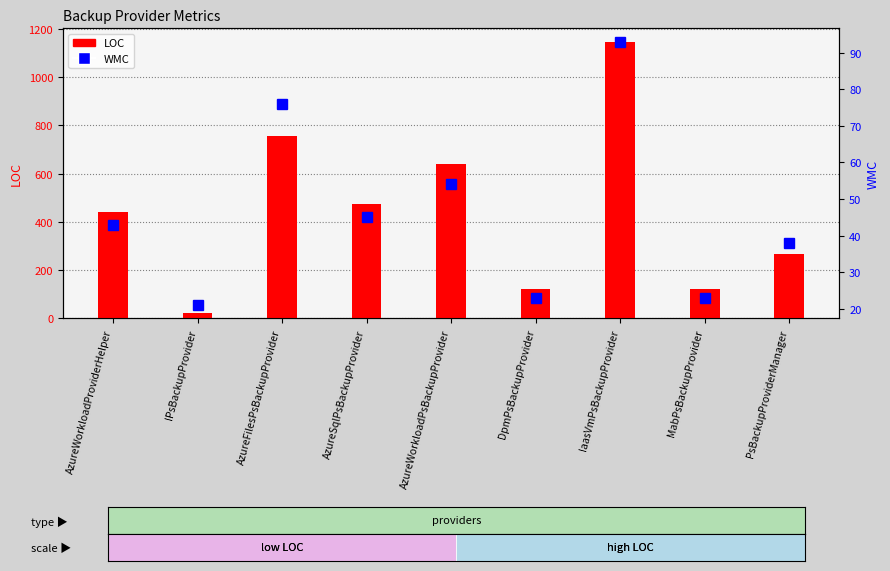

Is it true that WMC equals 50 at IaasVmPsBackupProvider?

False